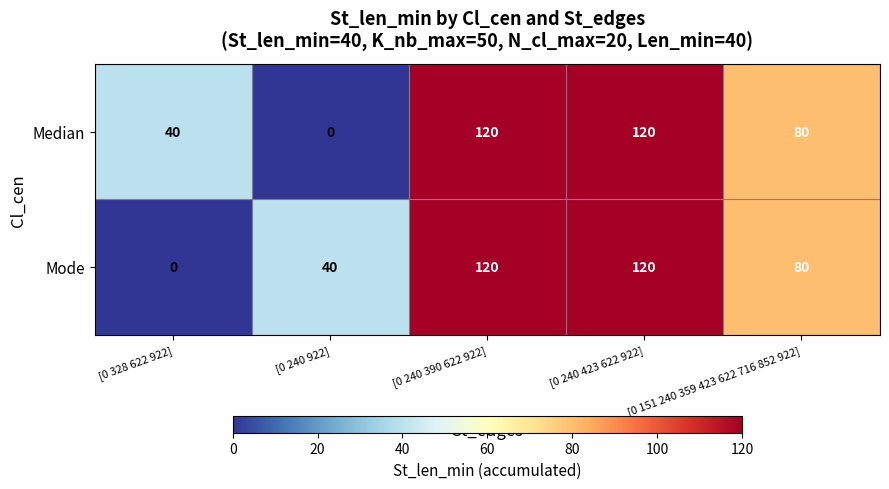

Where is Mode nearest to the value 60?

[0 240 922]